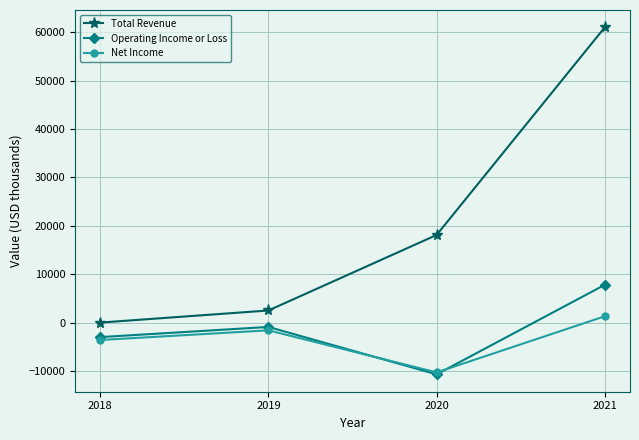

Reading left to right, extract all data points from this chart.

Total Revenue: 2018=0	2019=2500	2020=18100	2021=61000
Operating Income or Loss: 2018=-3000	2019=-900	2020=-10700	2021=7800
Net Income: 2018=-3600	2019=-1600	2020=-10300	2021=1300